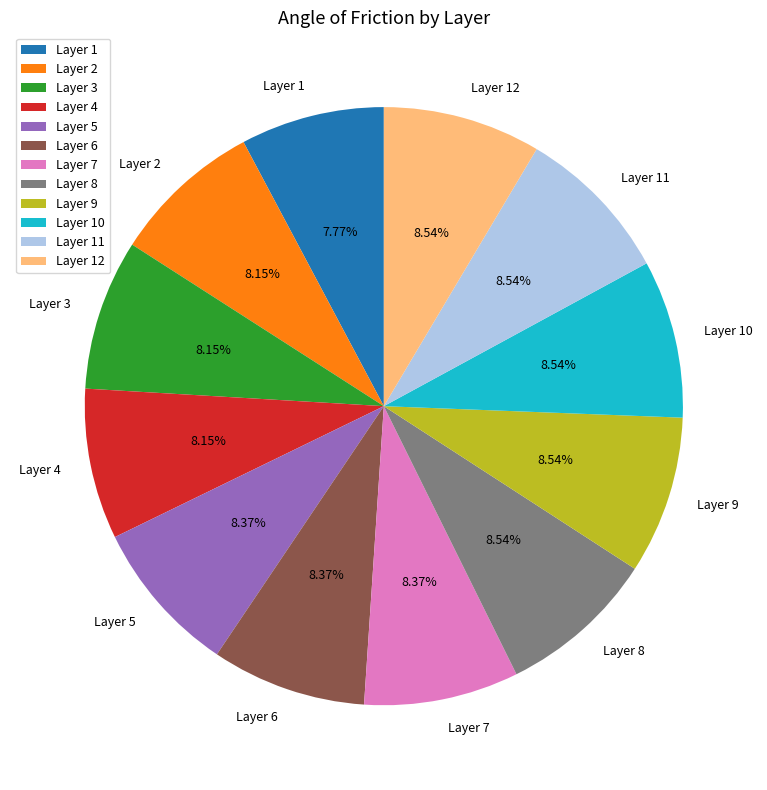

Does any single category account for the majority?

No